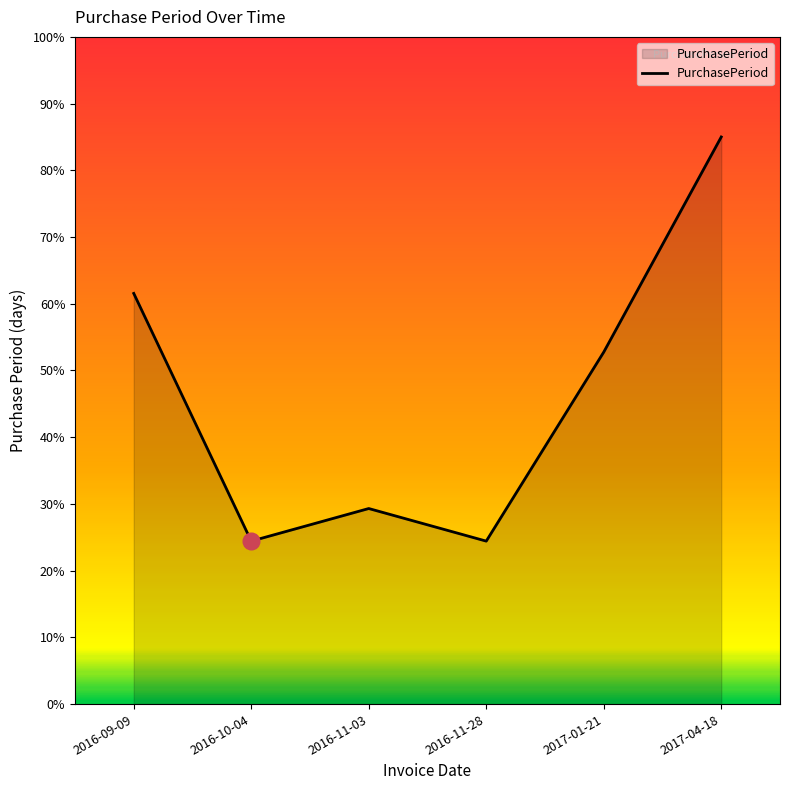

How many interior local peaks (higher than both neighbors) does the data have?

1